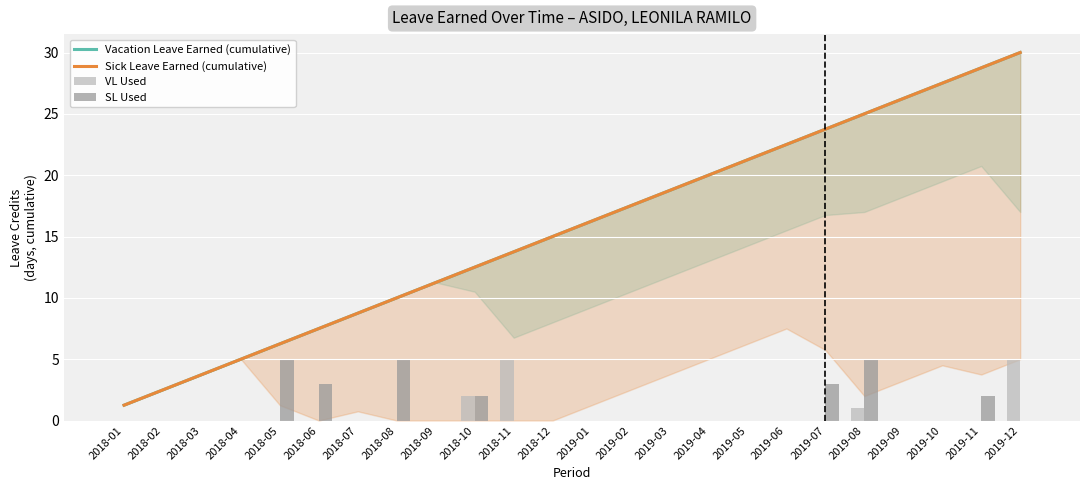

How many groups of bars are there?

24